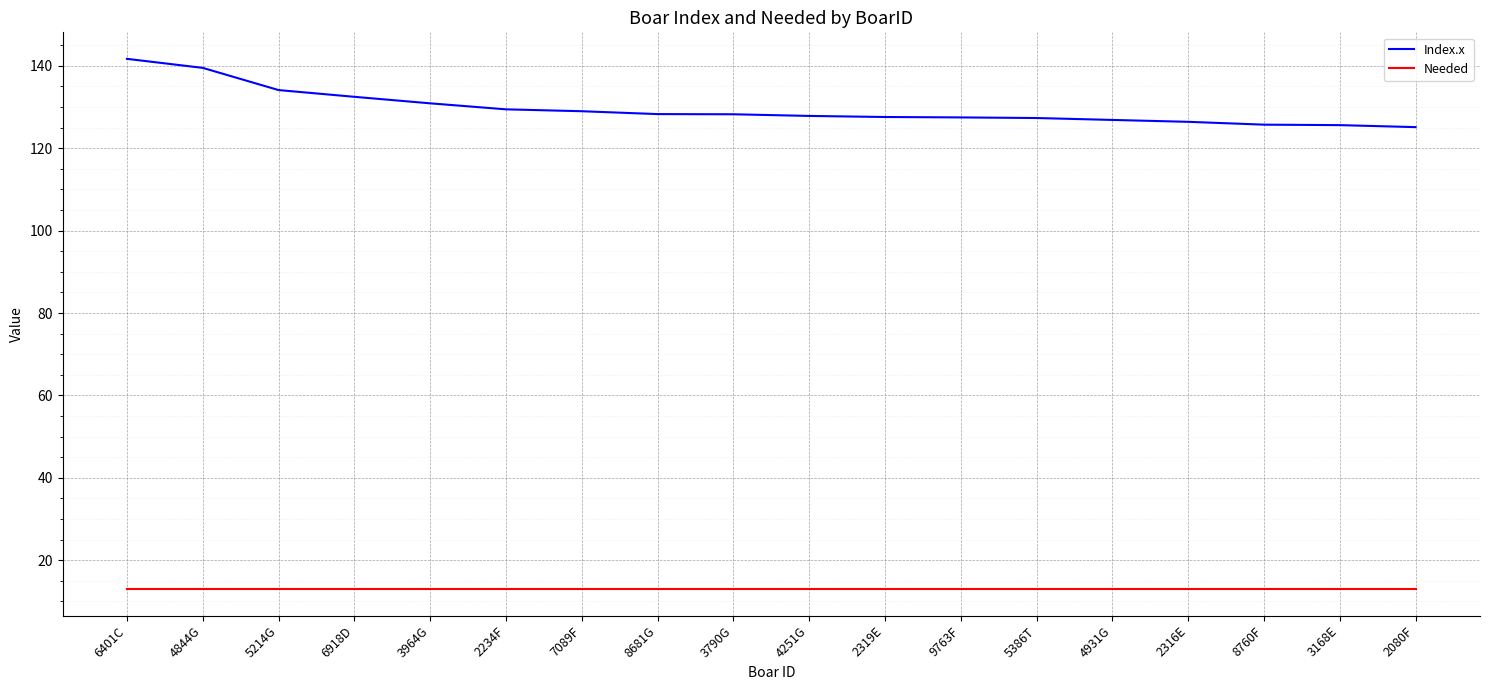

Which series has the widest spread of values?

Index.x